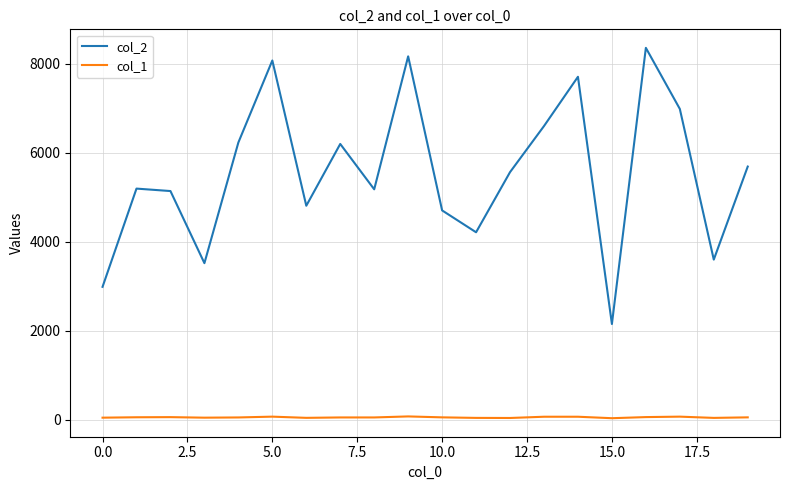

Which series has the largest range (max minus min)?

col_2